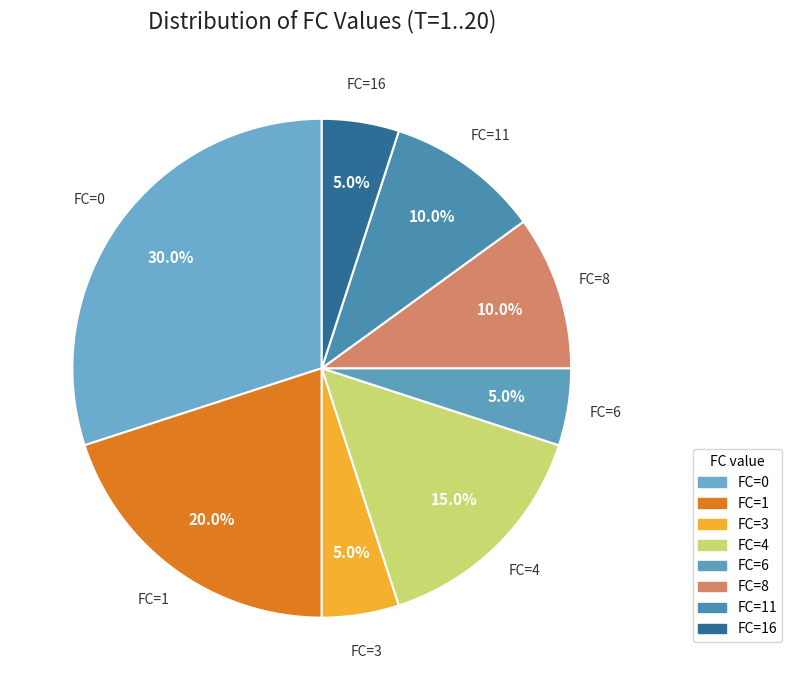

How many slices are in this pie chart?

8